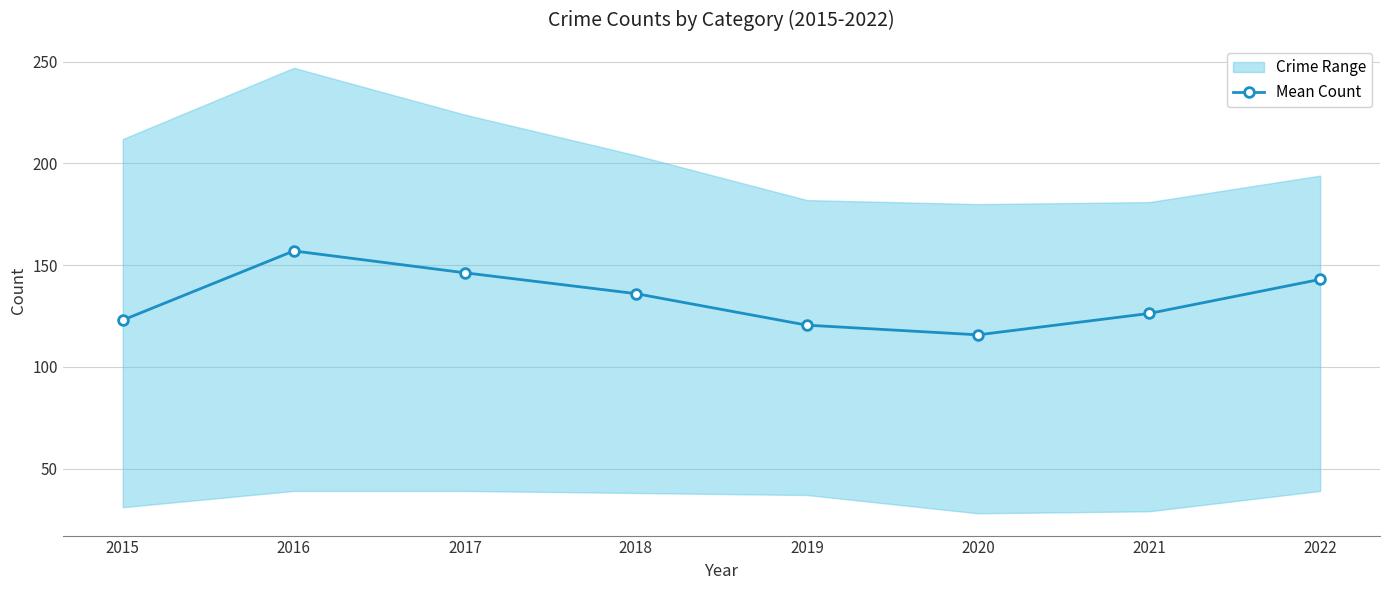

The chart shows a value of 39.7 at 2017. True or false?

False